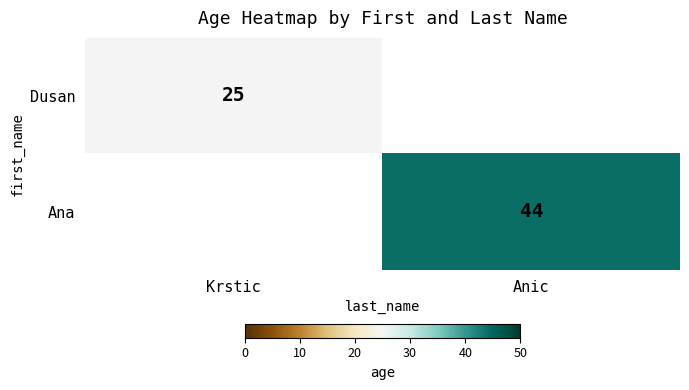

The Ana series shows 23 at Anic. True or false?

False